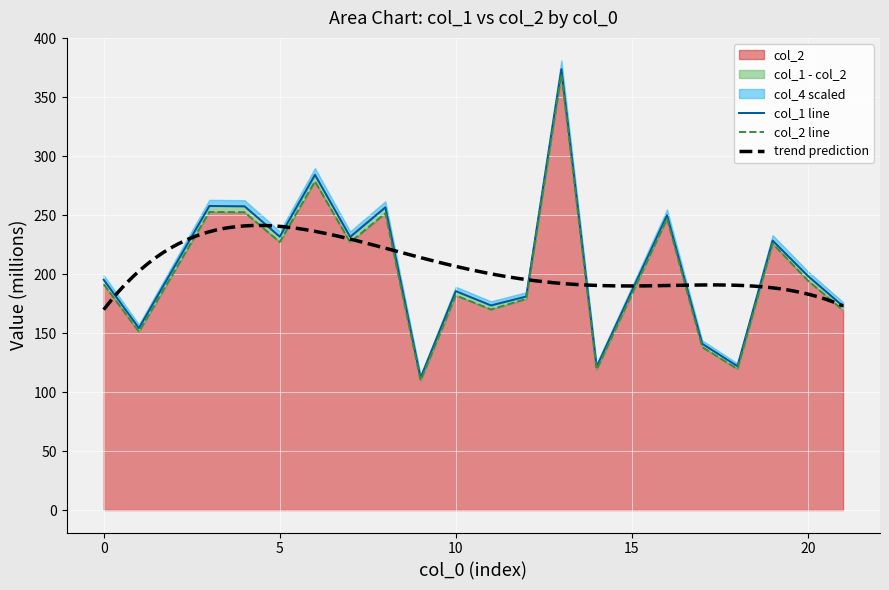

What is the greatest value displayed?

373.9